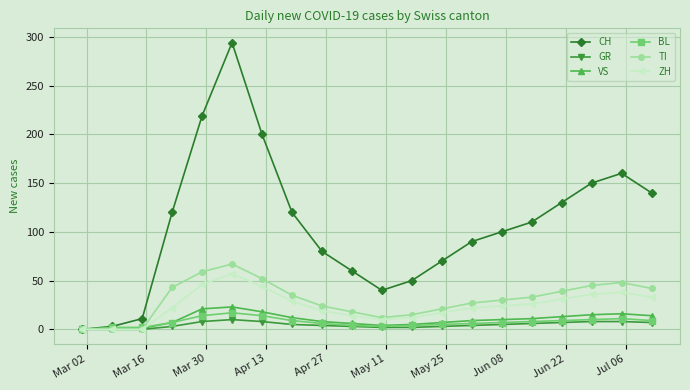

True or false: VS has more than 1 points higher than both neighbors.

True